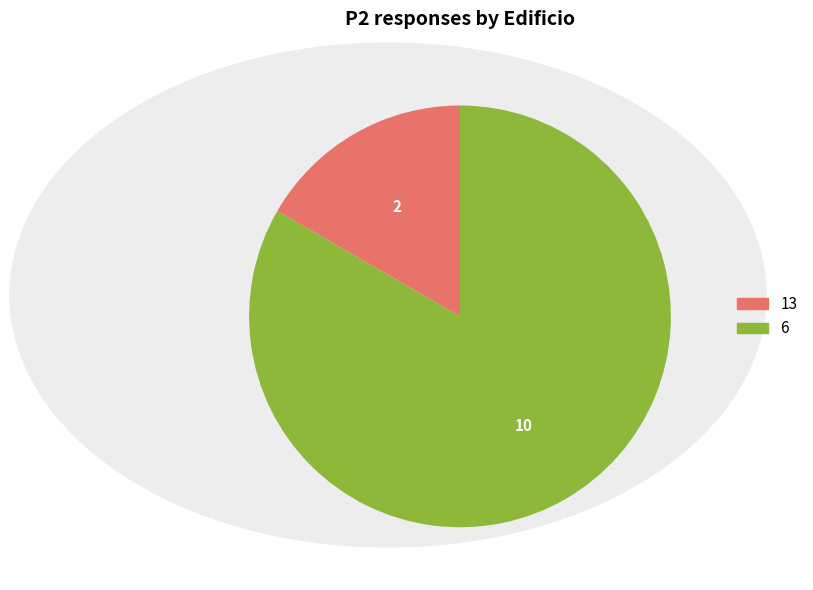

Is there any slice that represents more than half of the pie?

Yes